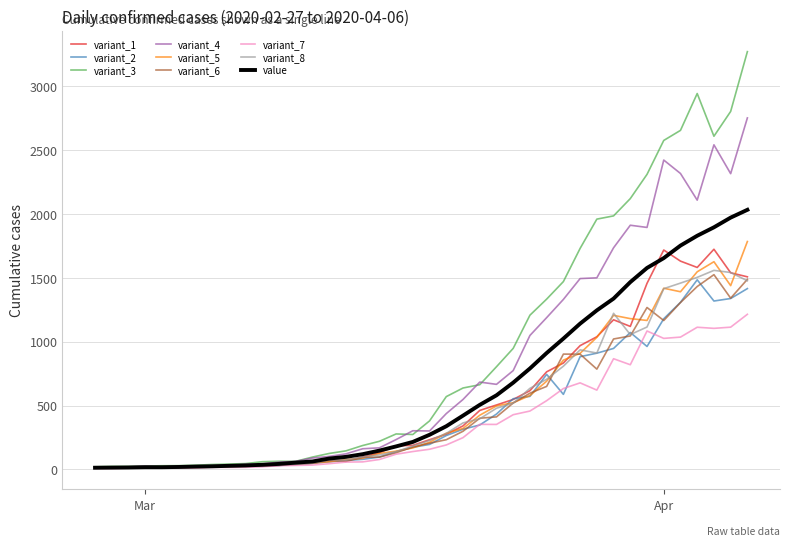

Which series has the largest range (max minus min)?

variant_3